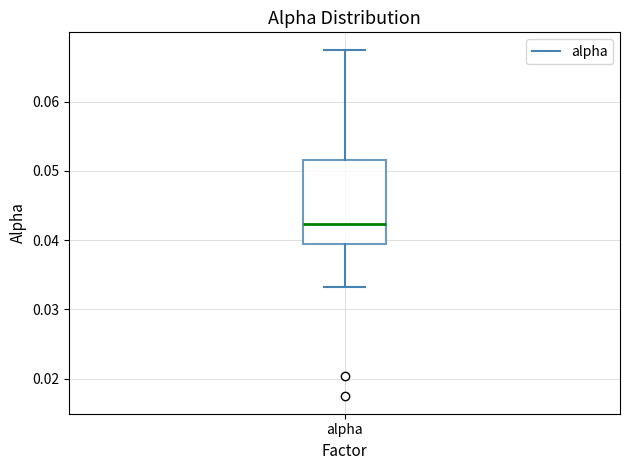

Where does the upper whisker of the box for alpha end on the y-axis? The values are not printed on the chart, so give them approximately, as read against the axis.

0.067